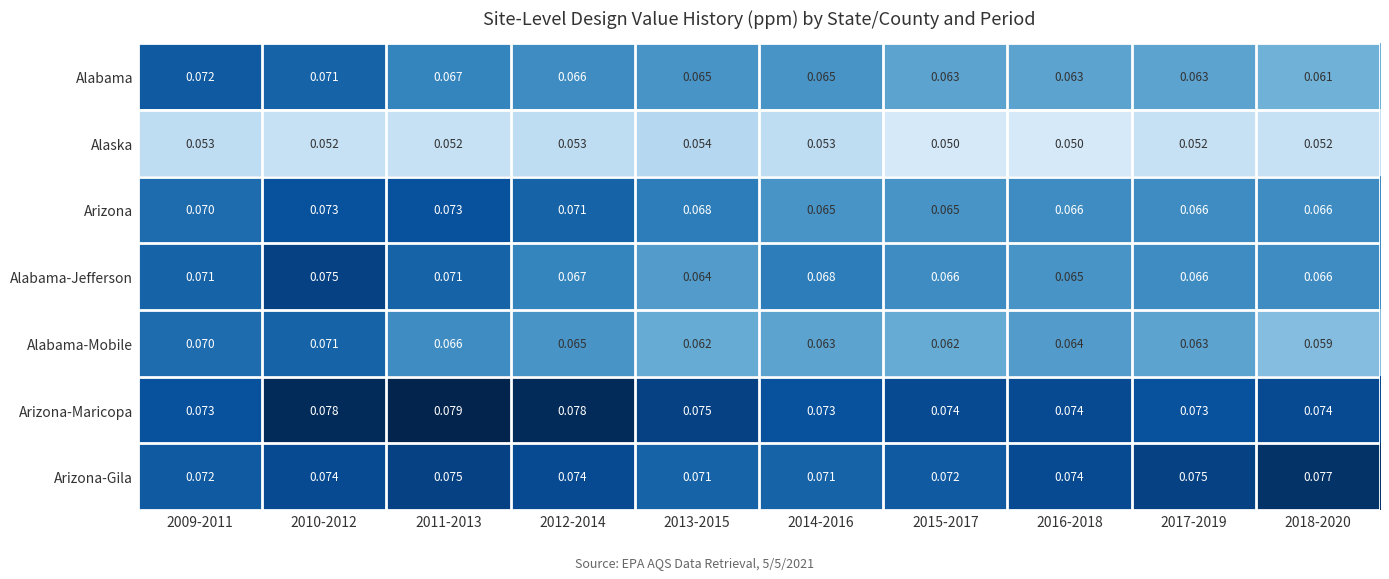

Is the value of Alabama-Jefferson at 2010-2012 greater than the value of Alabama at 2011-2013?

Yes